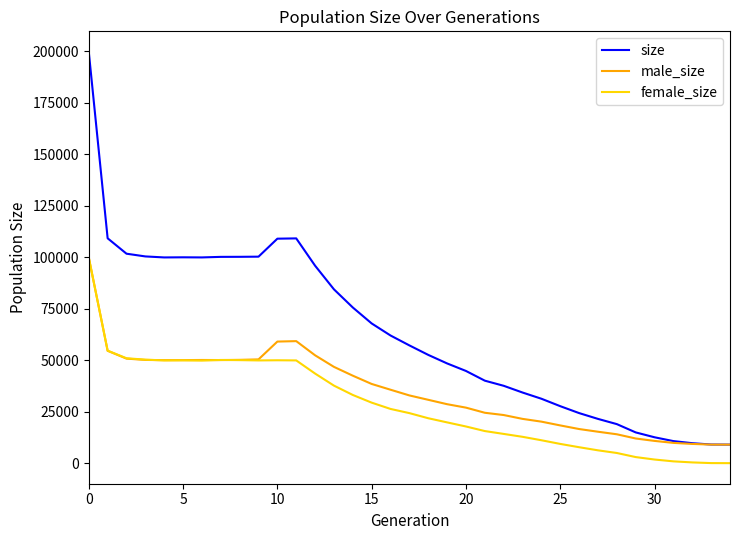

What is the lowest value of the size series?

9000